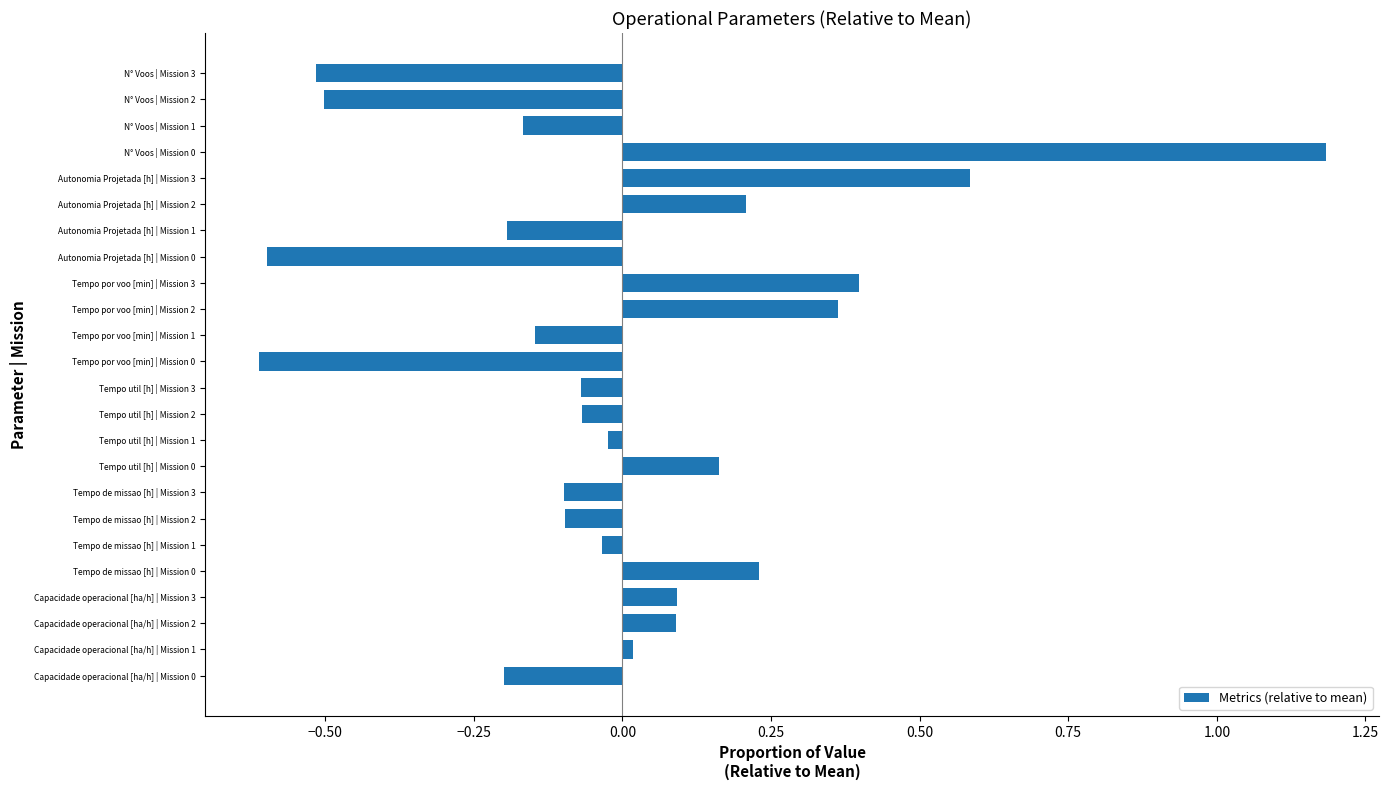

What is the change in value from Capacidade operacional [ha/h] | Mission 0 to Tempo util [h] | Mission 0?

+0.4